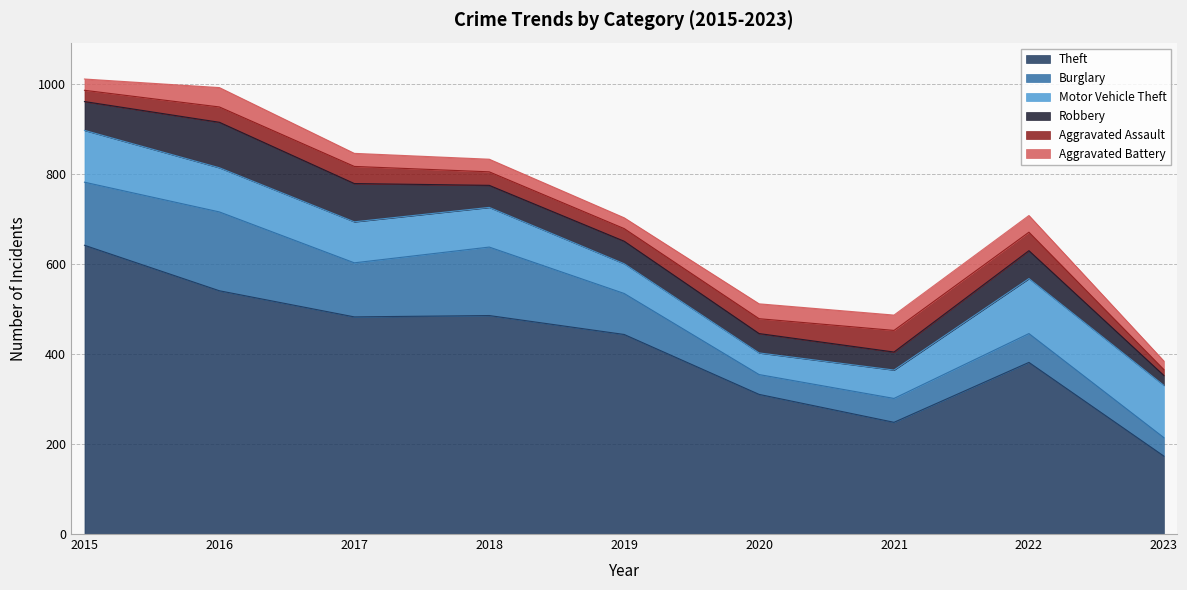

What is the difference between the maximum and minimum values in the Aggravated Battery series?

24